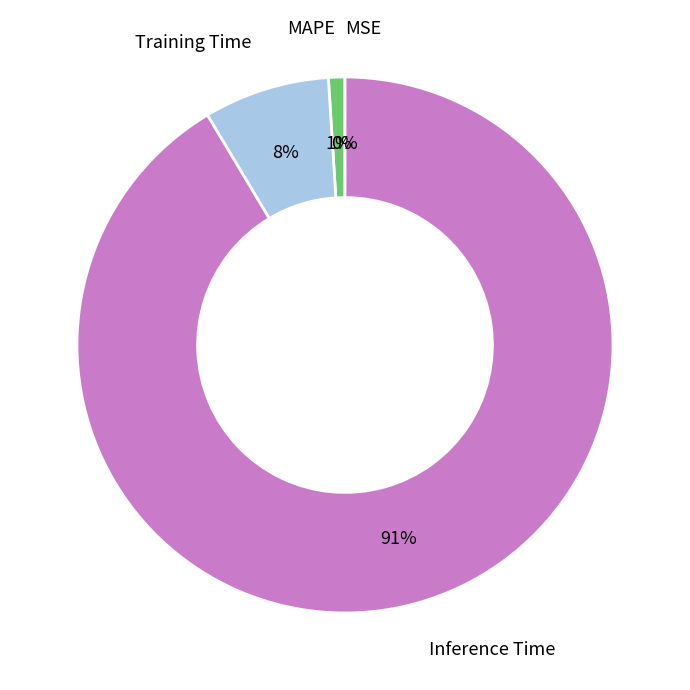

Which category accounts for the majority?

Inference Time